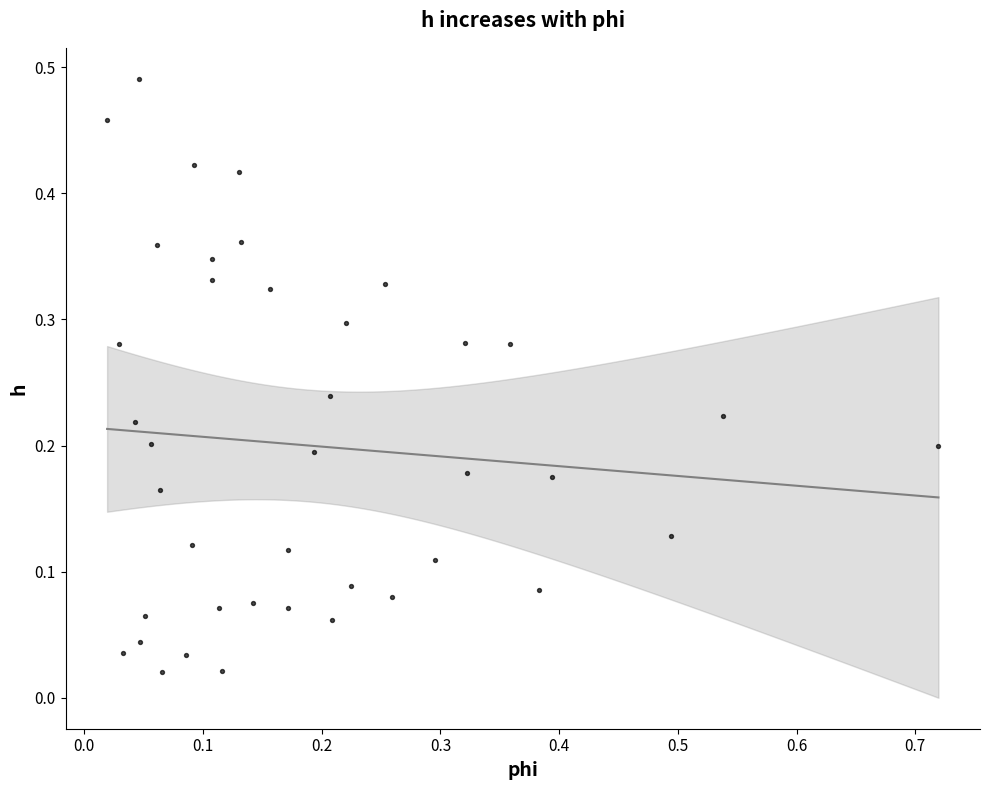

What is the range of X values (max minus min)?

0.7